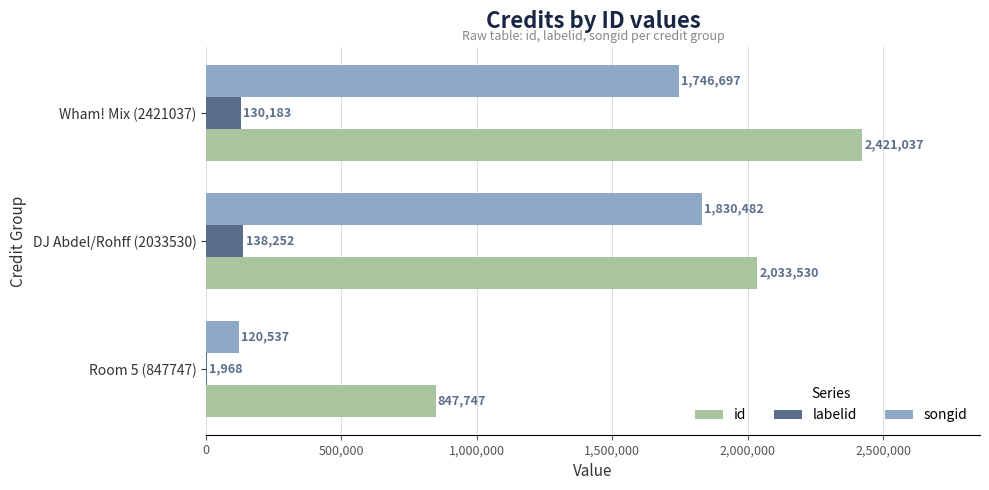

How many data points does each series have?

3